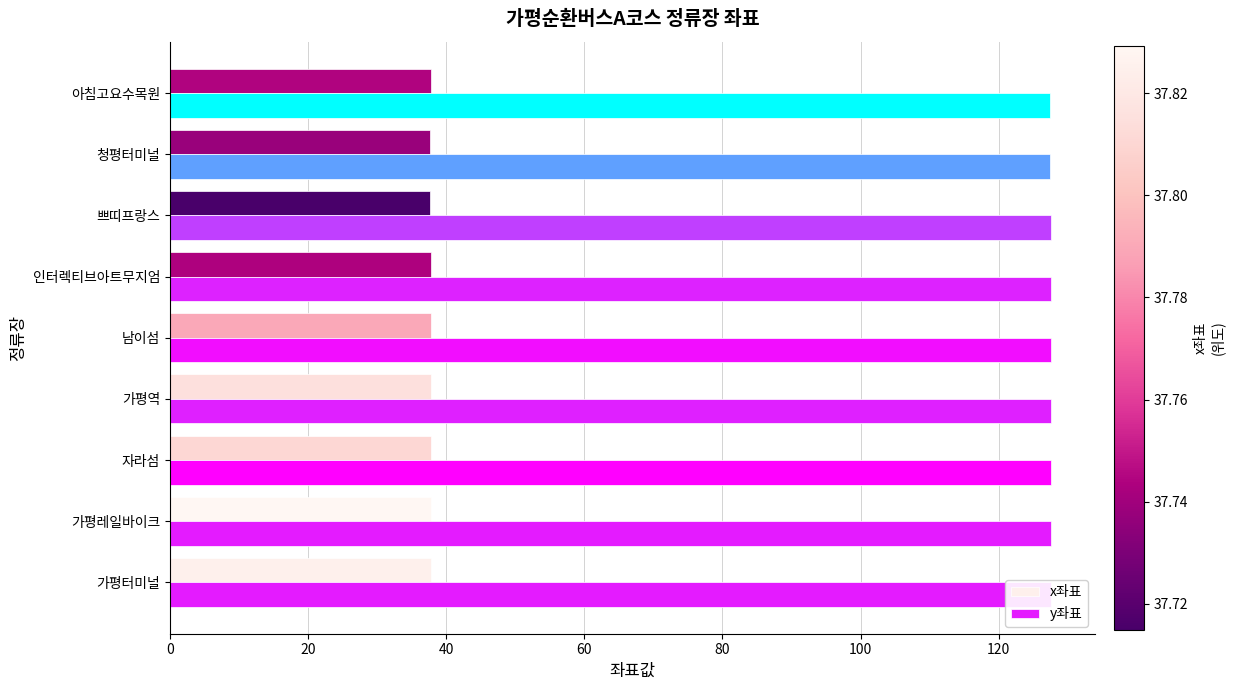

What is the greatest value displayed?

127.5